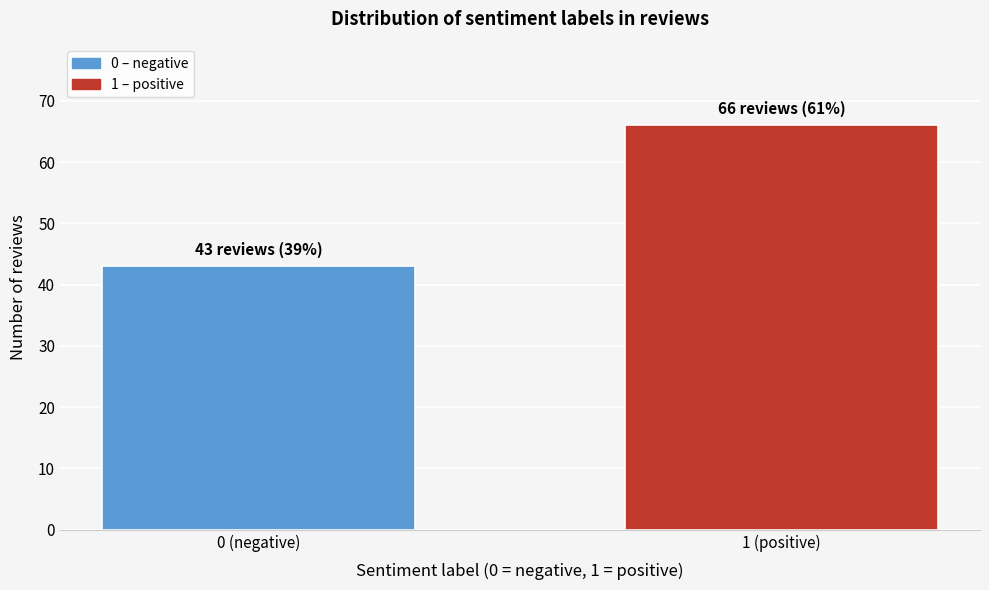

Reading left to right, transcribe all the data shown in this chart.

43	66